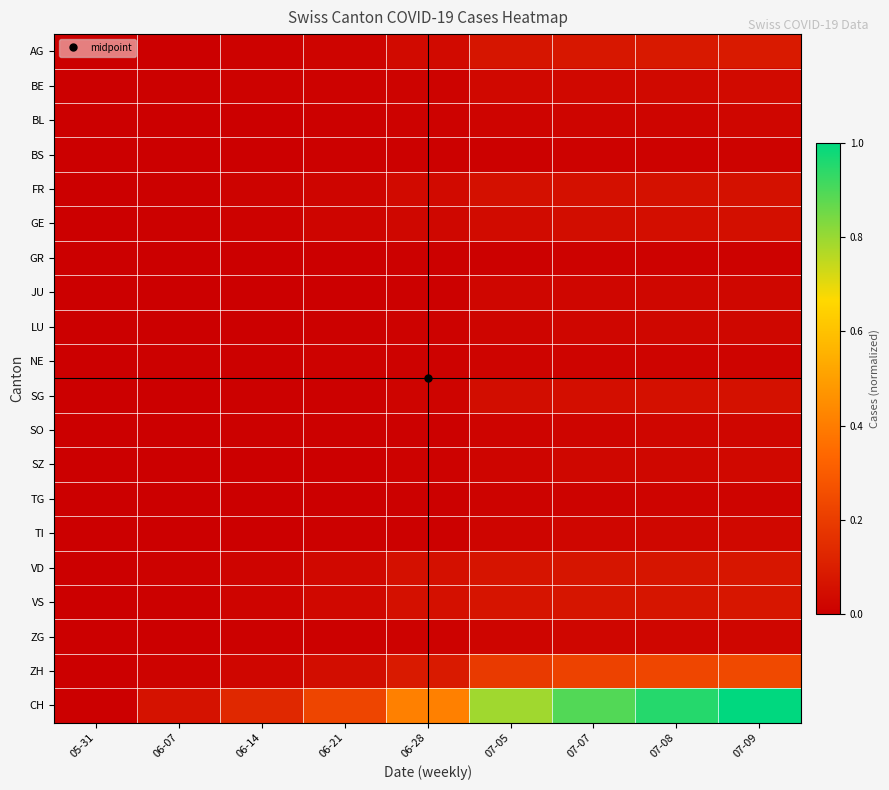

Count the number of data series in this chart.

20